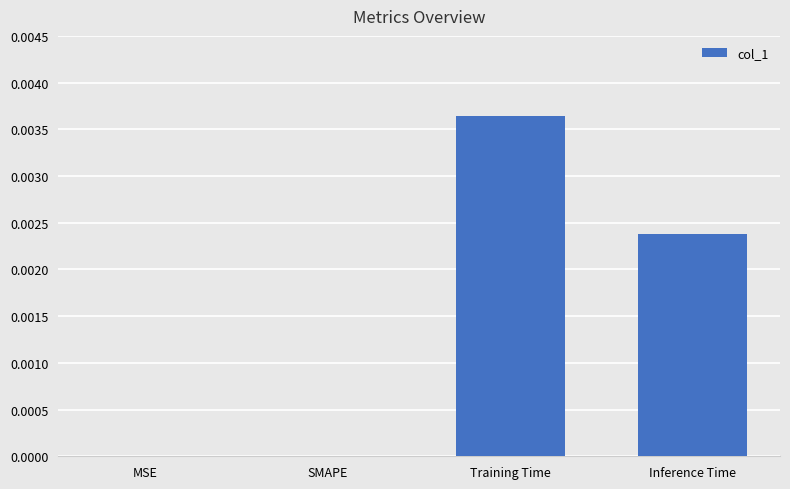

Count the number of categories in the chart.

4